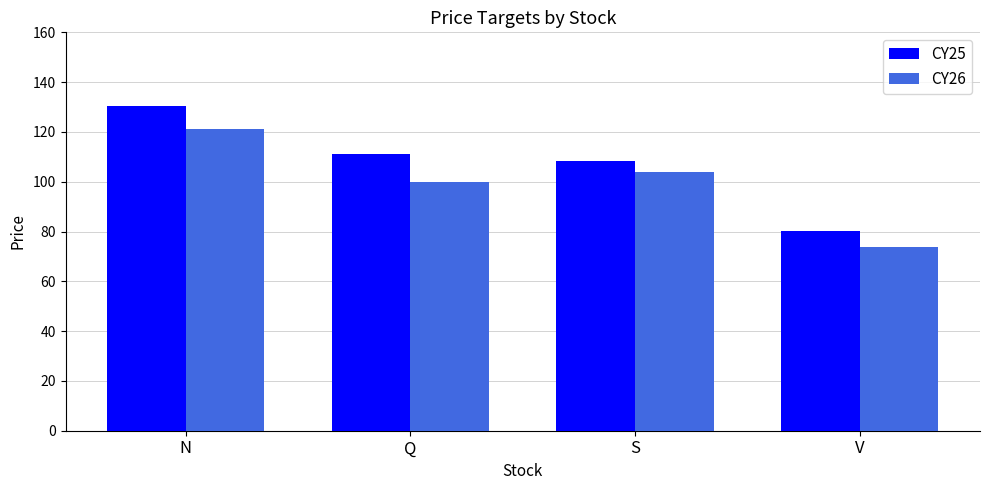

Rank the categories by CY26 value from lowest to highest.

V, Q, S, N